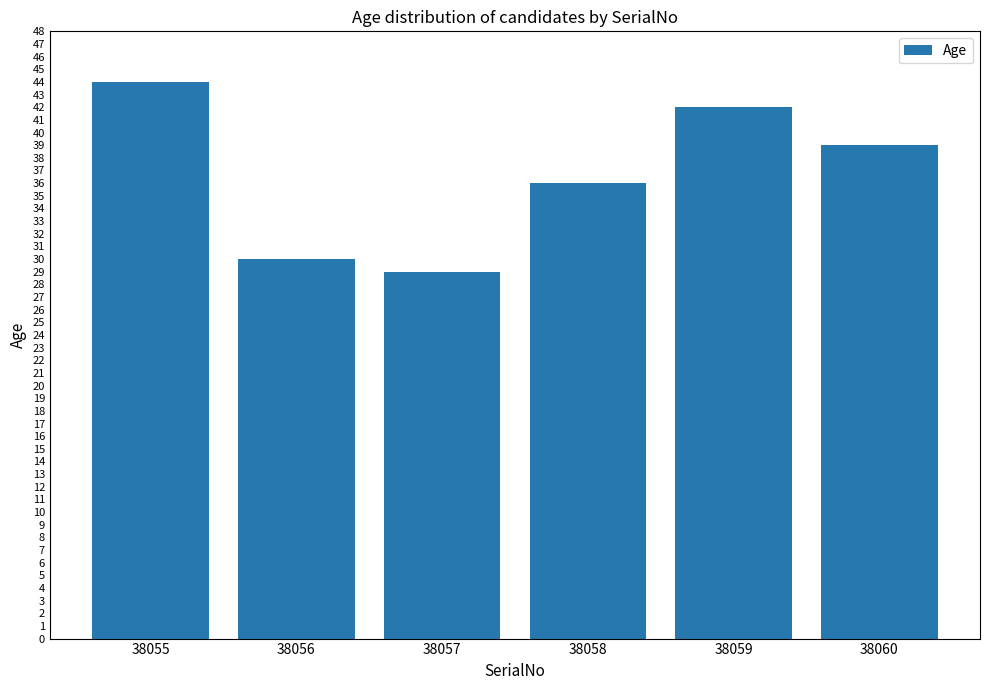

What is the change in value from 38055 to 38059?

-2